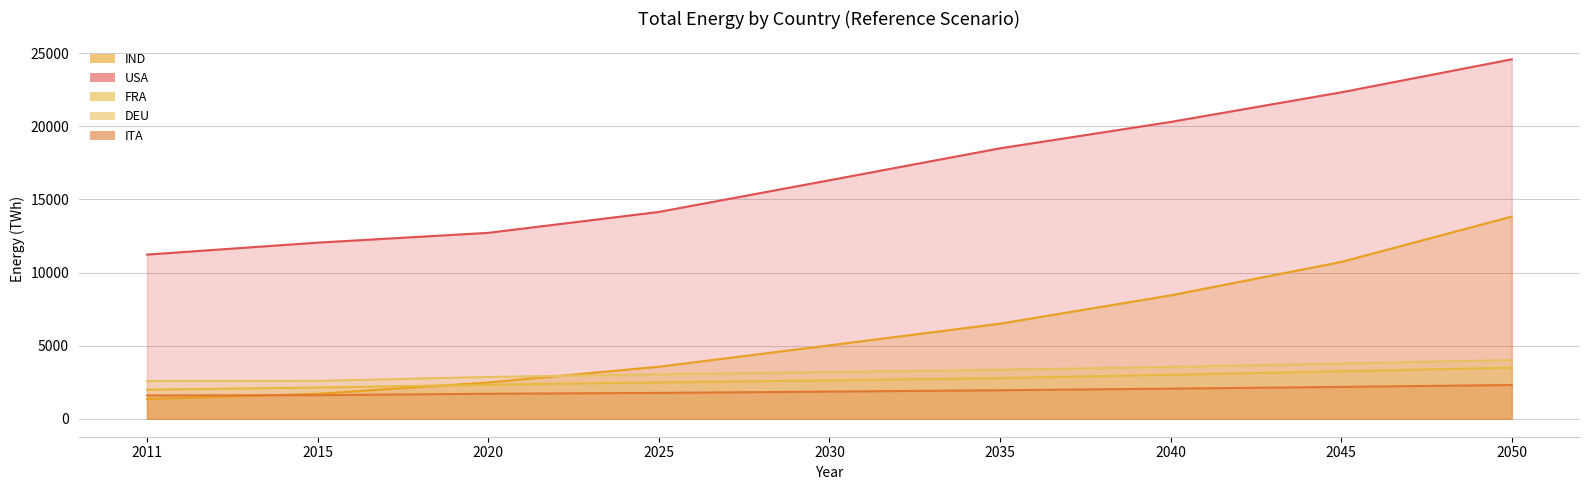

What are all the series names shown in the legend?

IND, USA, FRA, DEU, ITA